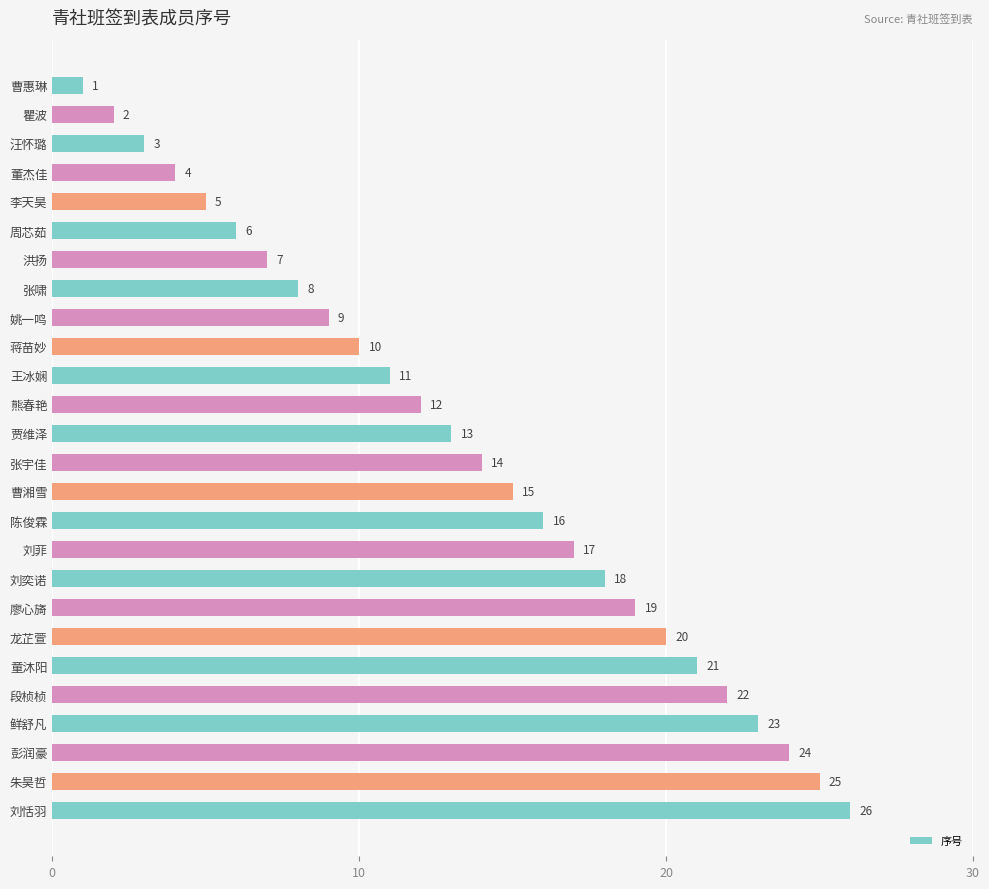

Approximately how many times larger is the value at 童沐阳 compared to 贾维泽?

1.6